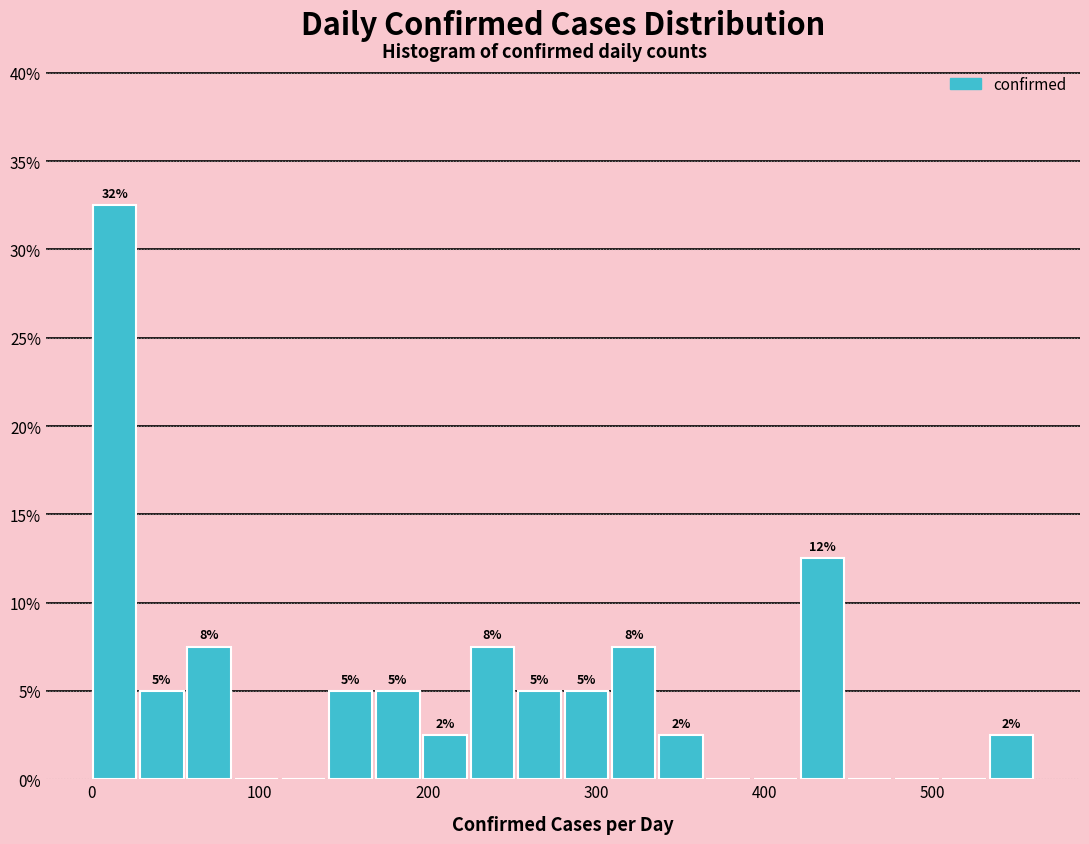

Around what value on the x-axis is the tallest bar? Give the approximate position of its centre, as read against the axis.

10